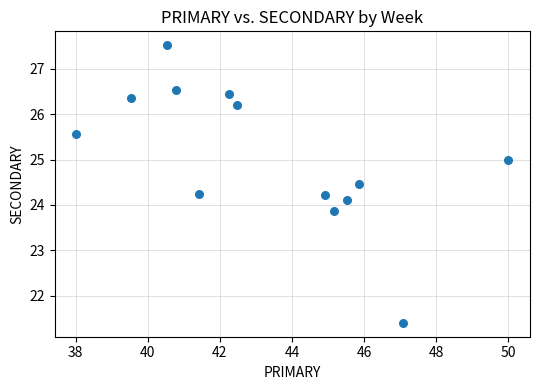

What is the range of Y values (max minus min)?

6.1